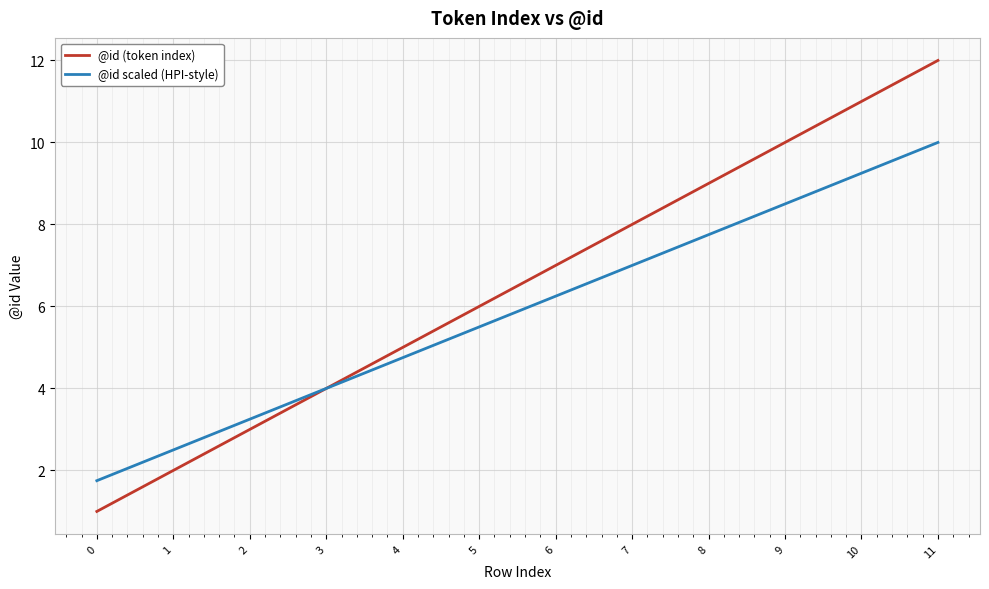

Between 2 and 6, which series saw the biggest shift?

@id (token index)